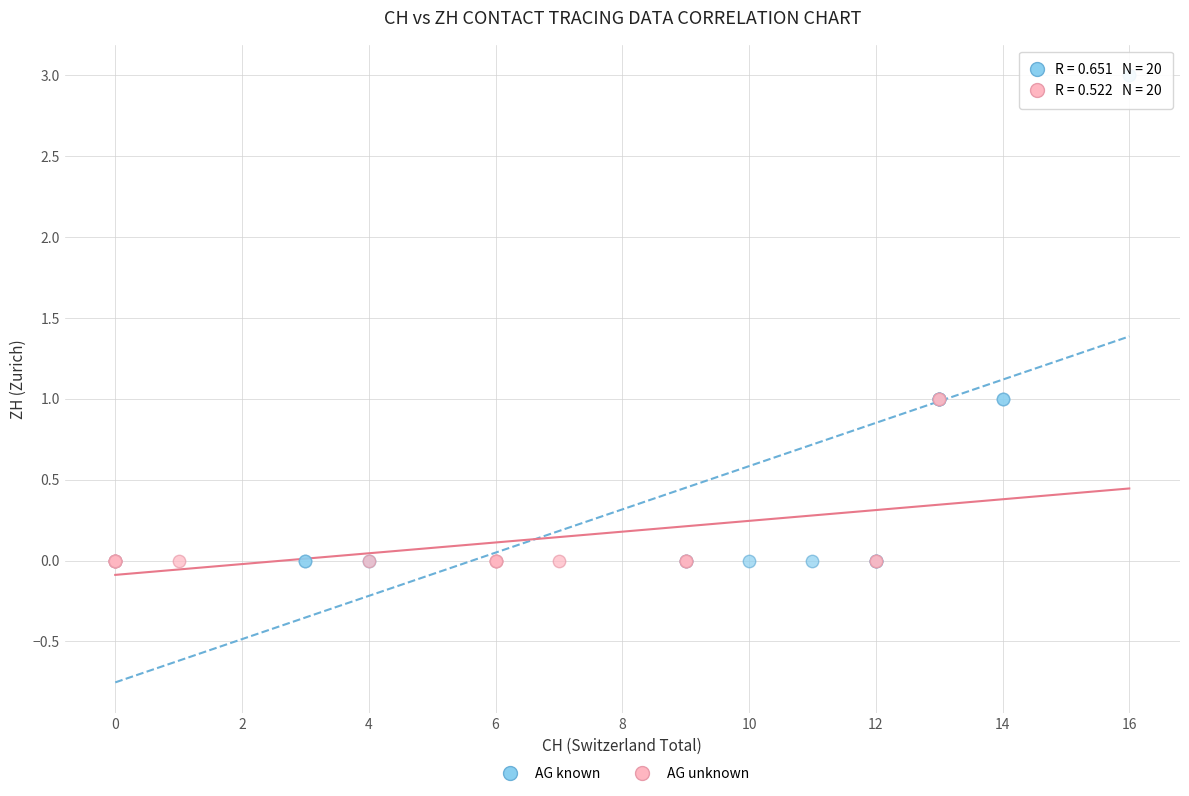

Which series contains the highest Y value?

AG known